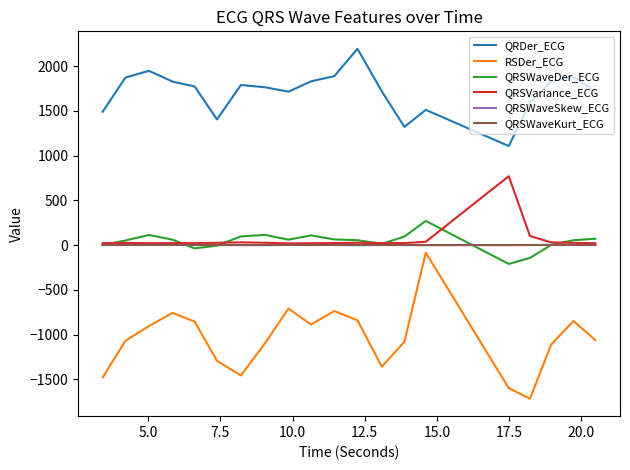

How many lines are shown in the chart?

6